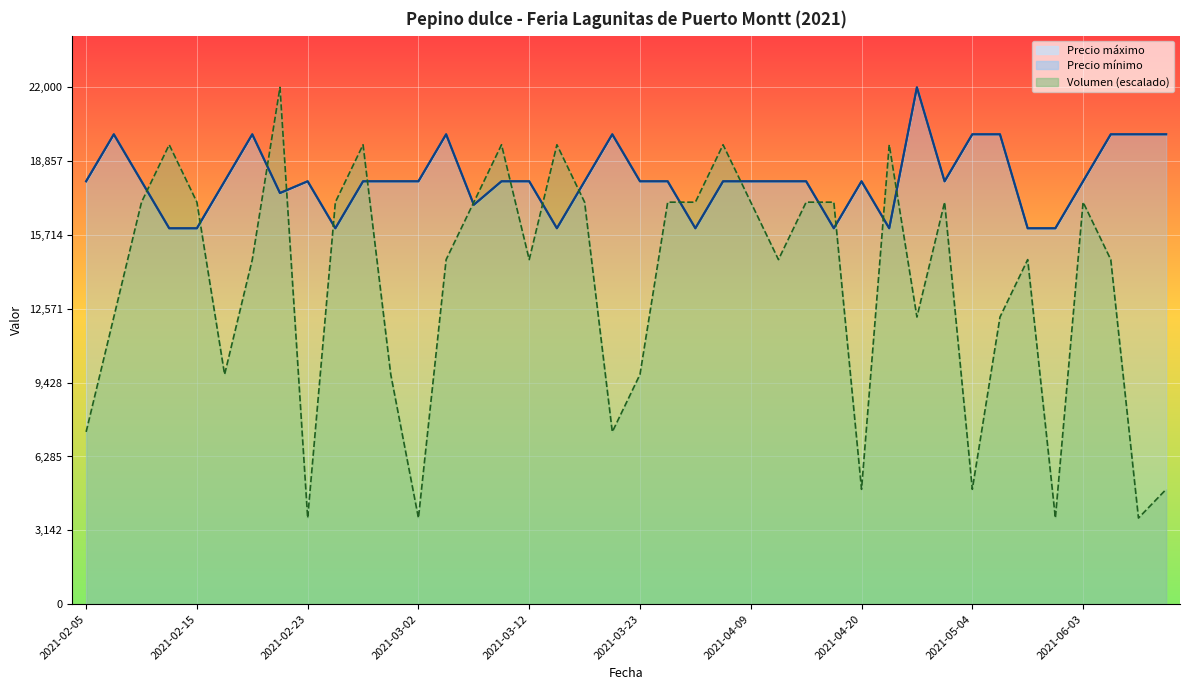

What is the approximate value of Precio minimo at 2021-06-03?

18000.0